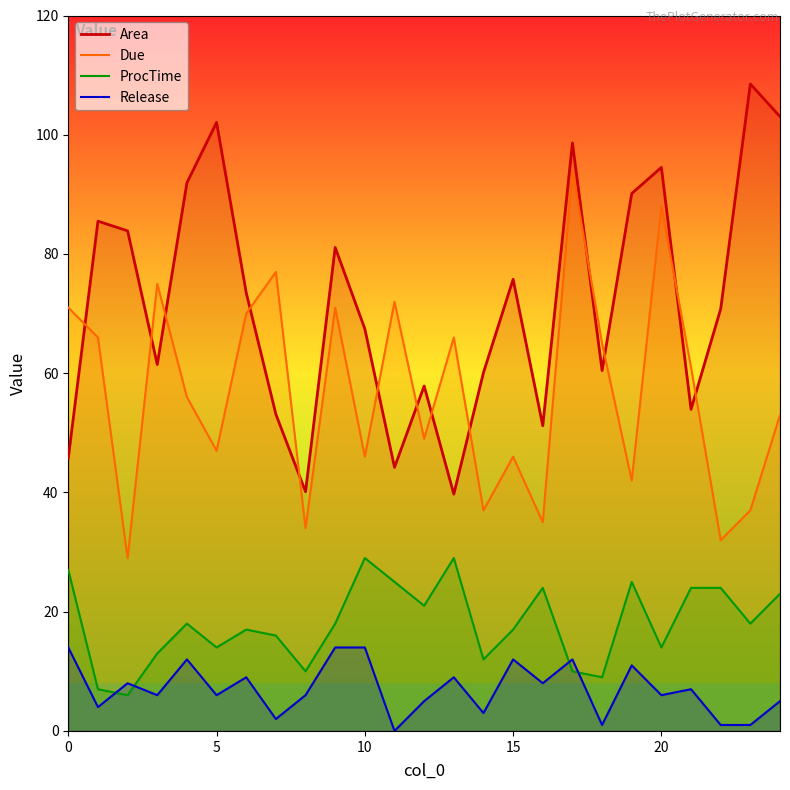

Between 6 and 9, which series saw the biggest shift?

Area